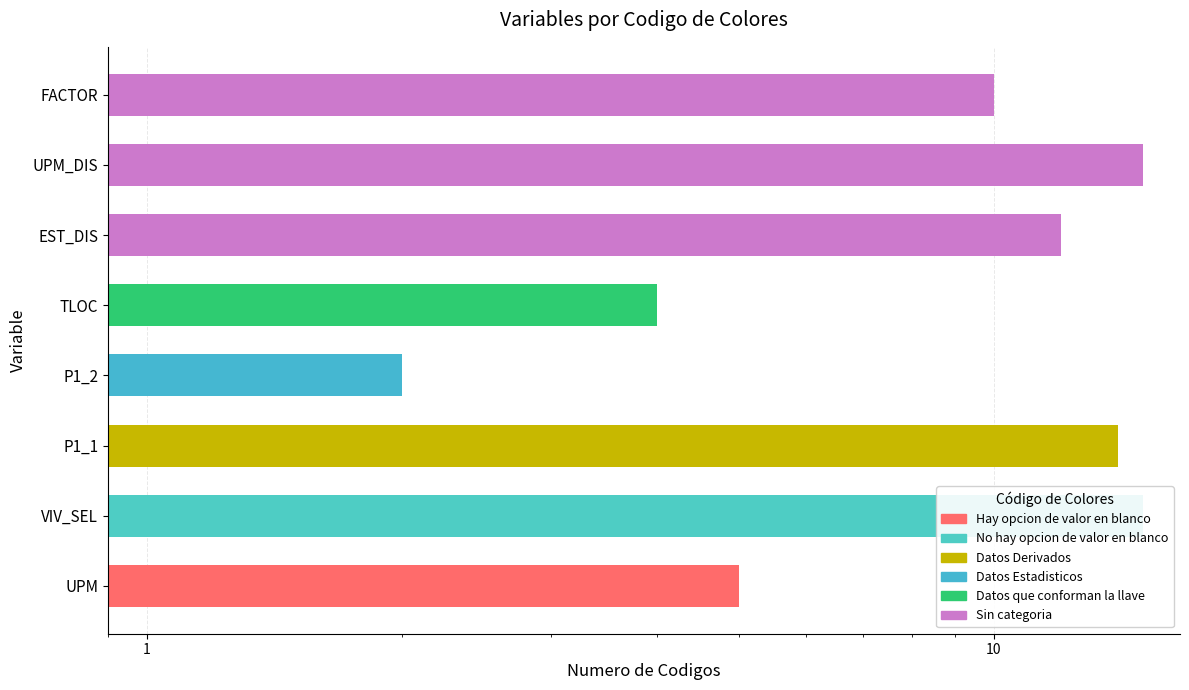

What is the maximum value shown in the chart?

15